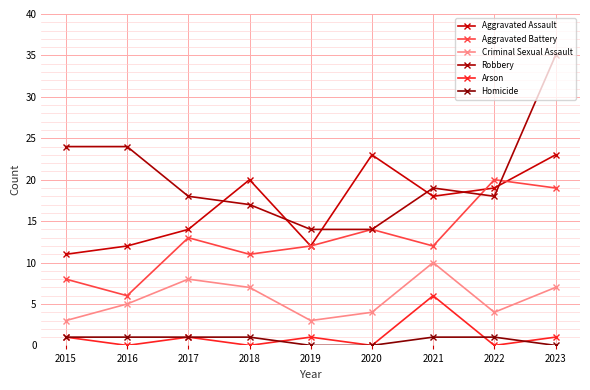

Reading left to right, what are all the values shown in this chart?

Aggravated Assault: 2015=11	2016=12	2017=14	2018=20	2019=12	2020=23	2021=18	2022=19	2023=23
Aggravated Battery: 2015=8	2016=6	2017=13	2018=11	2019=12	2020=14	2021=12	2022=20	2023=19
Criminal Sexual Assault: 2015=3	2016=5	2017=8	2018=7	2019=3	2020=4	2021=10	2022=4	2023=7
Robbery: 2015=24	2016=24	2017=18	2018=17	2019=14	2020=14	2021=19	2022=18	2023=35
Arson: 2015=1	2016=0	2017=1	2018=0	2019=1	2020=0	2021=6	2022=0	2023=1
Homicide: 2015=1	2016=1	2017=1	2018=1	2019=0	2020=0	2021=1	2022=1	2023=0